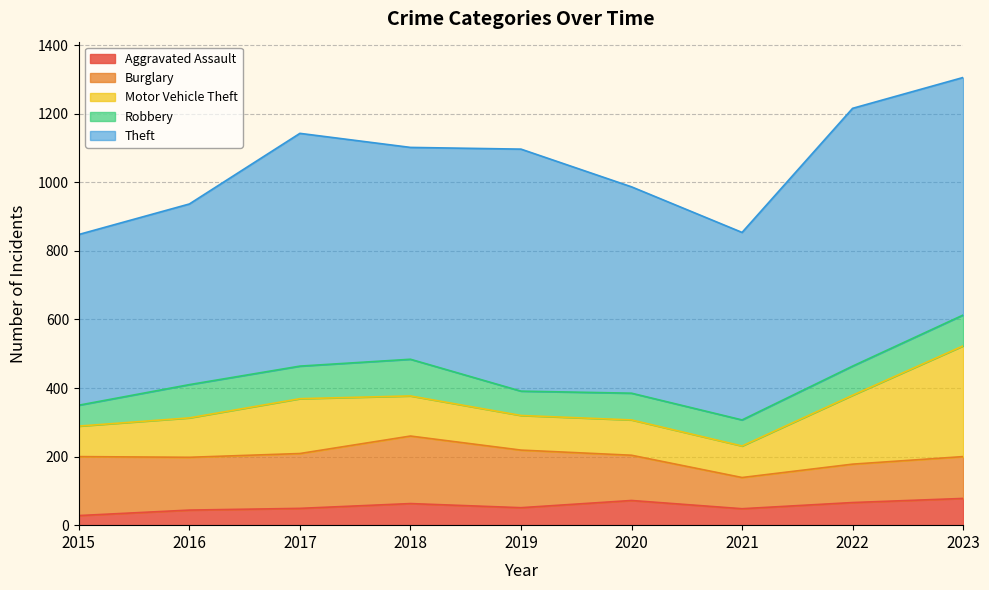

Reading left to right, what are all the values shown in this chart?

Aggravated Assault: 28	44	49	63	51	72	48	66	78
Burglary: 172	154	160	197	168	132	91	112	122
Motor Vehicle Theft: 89	115	160	117	101	103	92	201	323
Robbery: 61	97	95	107	71	78	76	85	90
Theft: 498	527	679	618	706	602	547	752	693